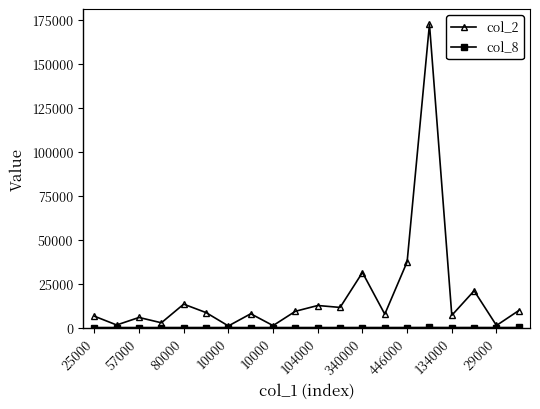

Which series has the widest spread of values?

col_2